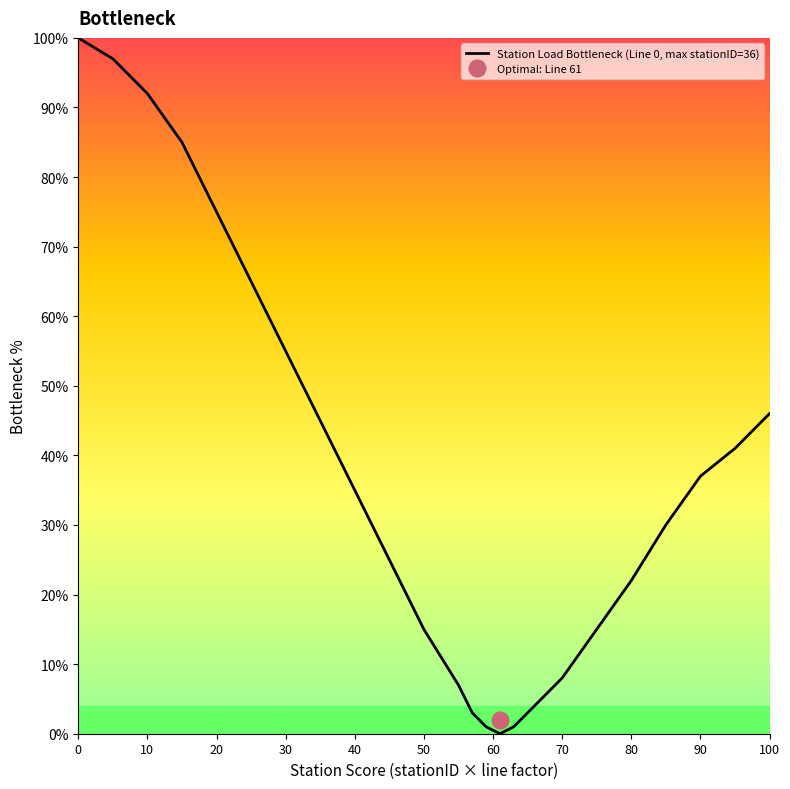

Is it true that Station Load Bottleneck (Line 0, max stationID=36) equals 75 at 20?

True